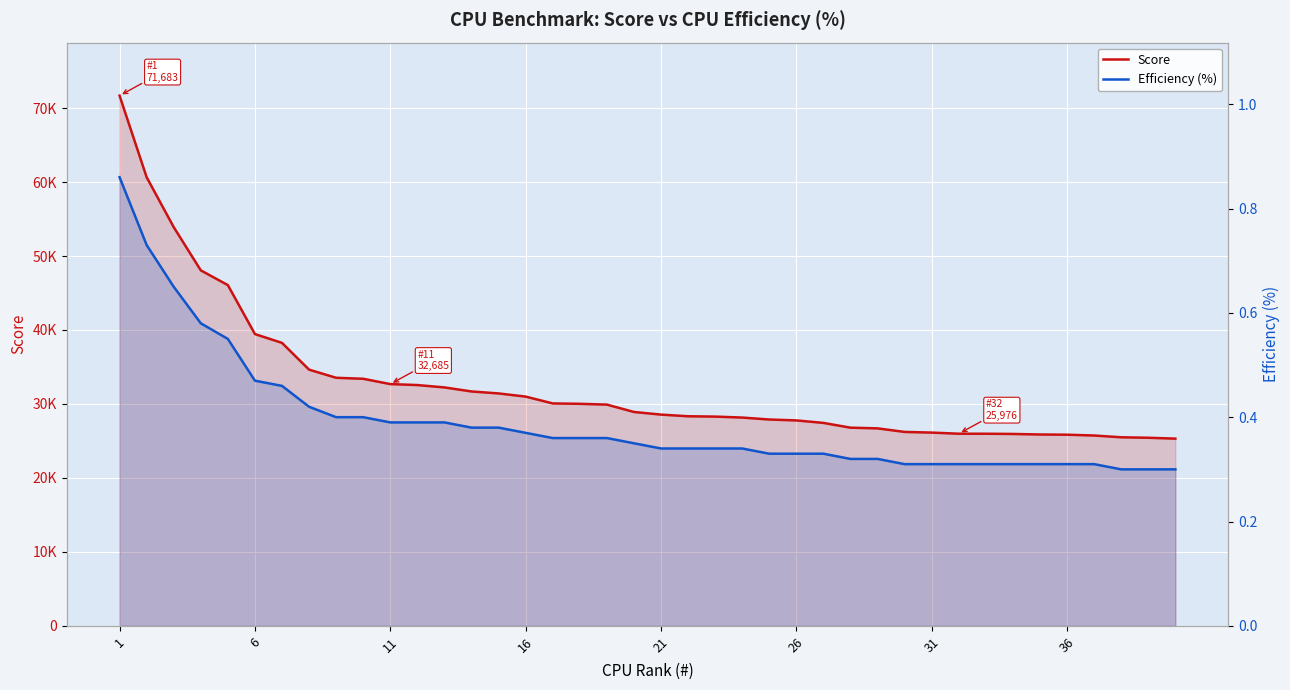

Rank the series at 31 from lowest to highest value.

Efficiency (%), Score